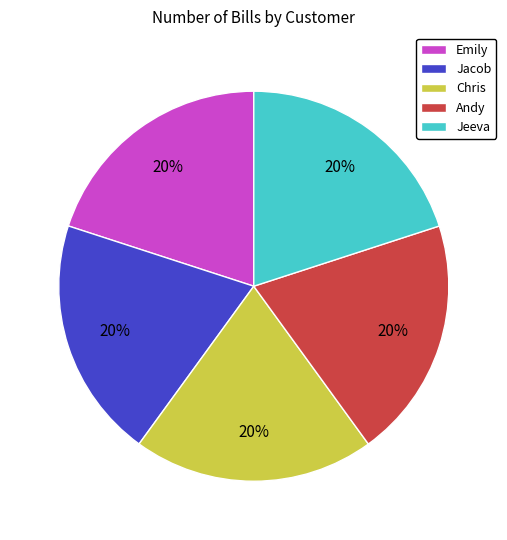

What is the ratio of the value at Jeeva to the value at Emily?

1.0